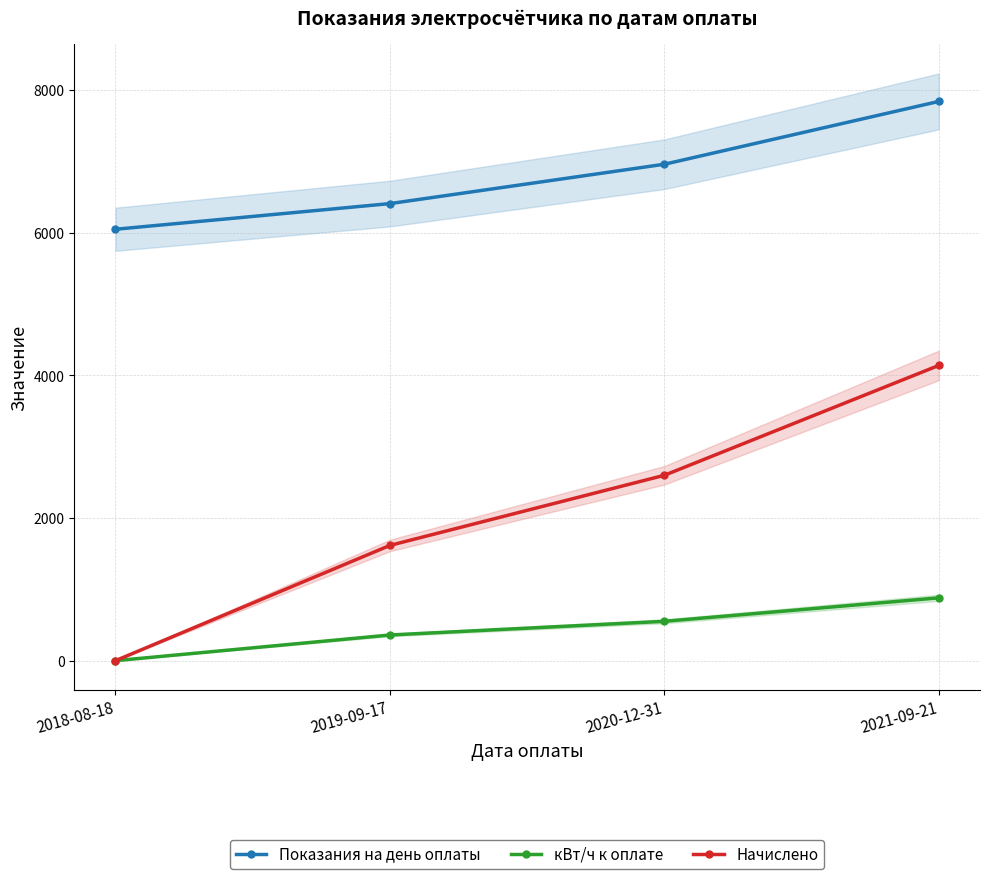

How many data points in кВт/ч к оплате are less than 552?

2